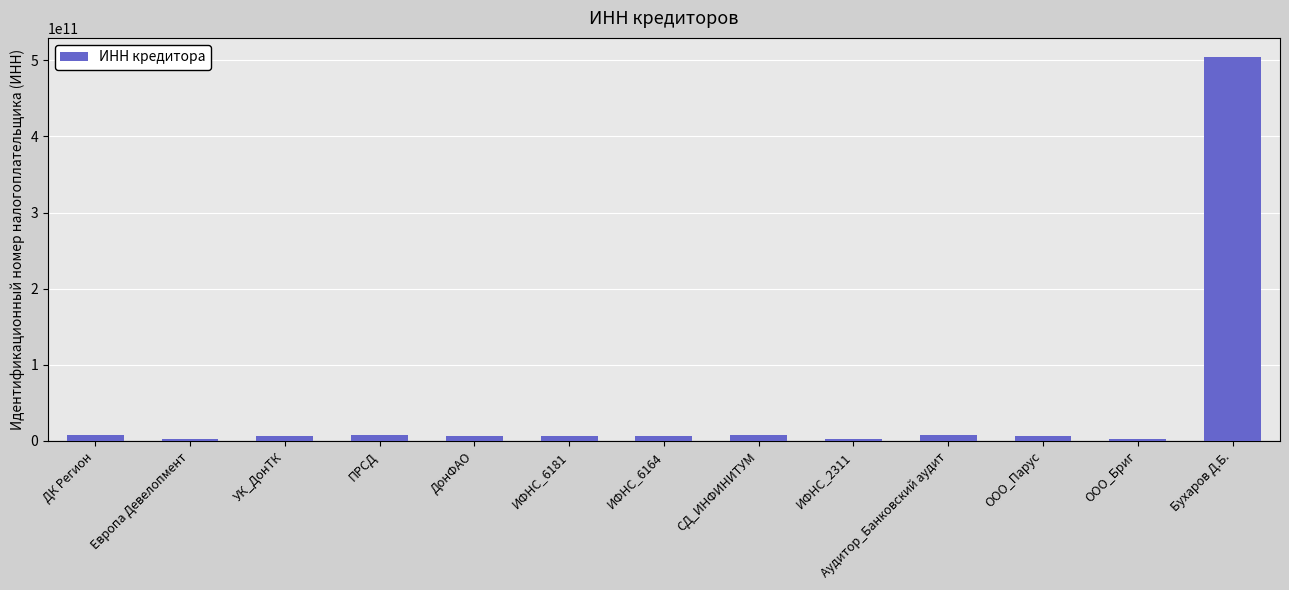

True or false: the data shows 834676473821 at Бухаров Д.Б..

False